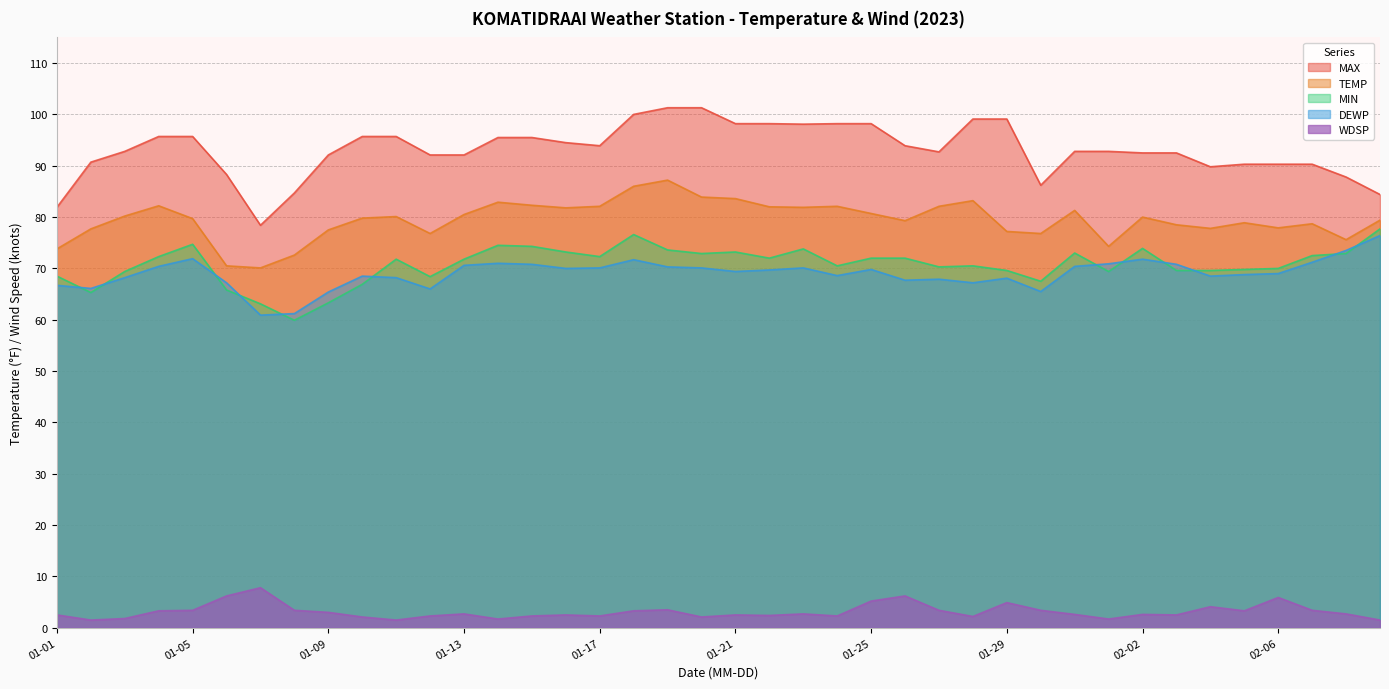

Which series has the widest spread of values?

MAX